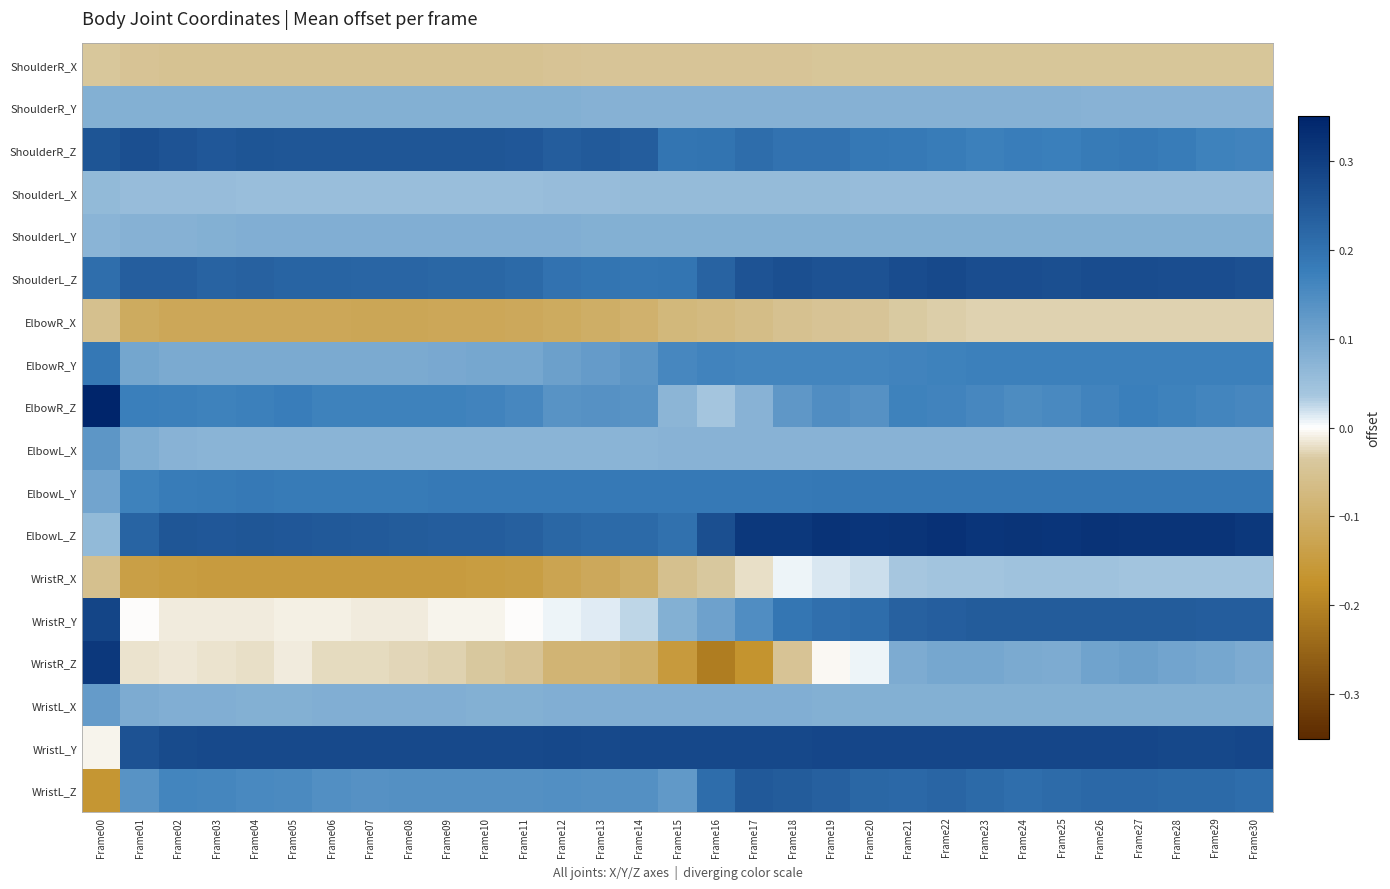

Which series has the widest spread of values?

WristR_Z